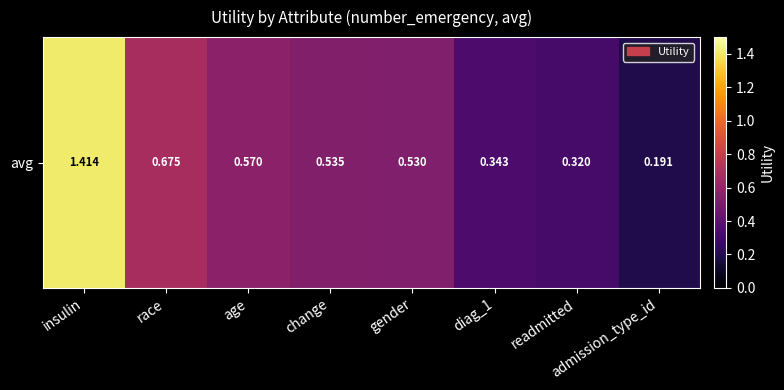

Reading left to right, extract all data points from this chart.

insulin=1.4	race=0.7	age=0.6	change=0.5	gender=0.5	diag_1=0.3	readmitted=0.3	admission_type_id=0.2